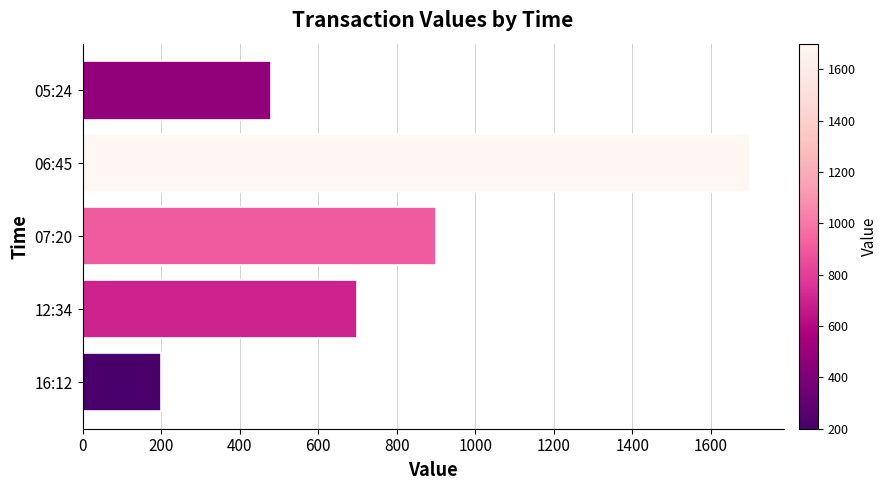

The value at 06:45 is 921. True or false?

False